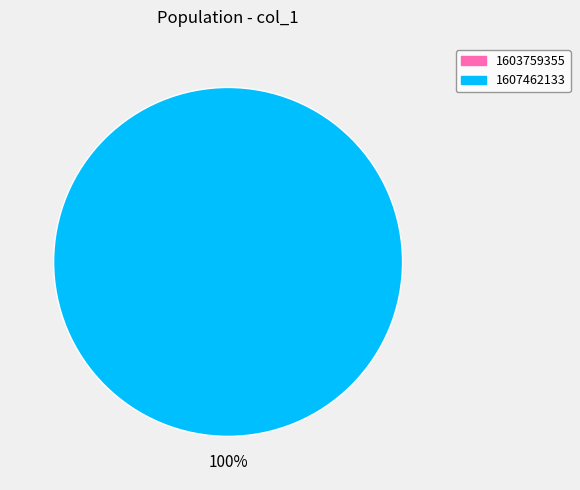

Is there a majority slice in this chart?

Yes